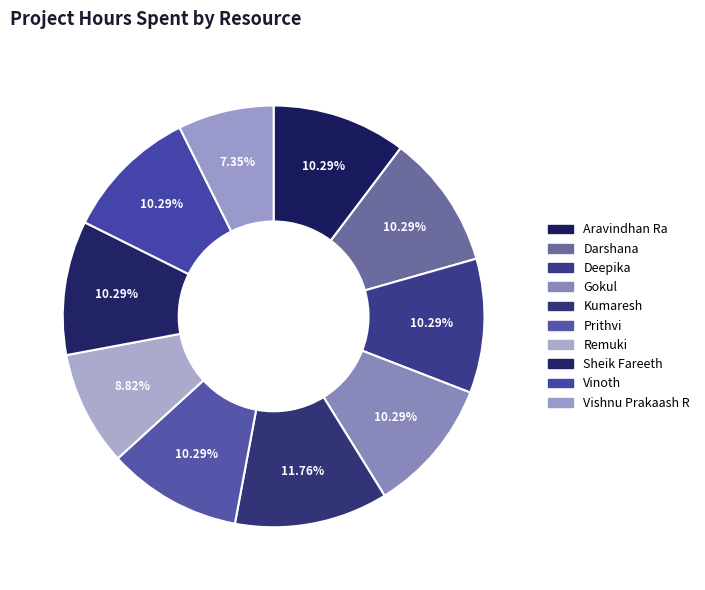

Between Vishnu Prakaash R and Aravindhan Ra, which is larger?

Aravindhan Ra